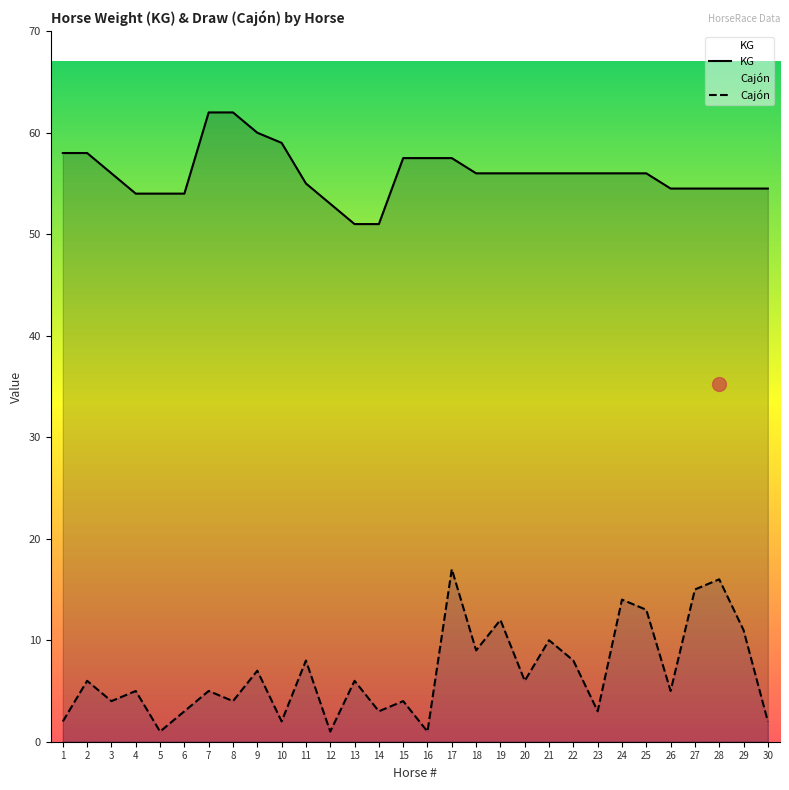

Does the chart display data point markers on the line(s)?

No